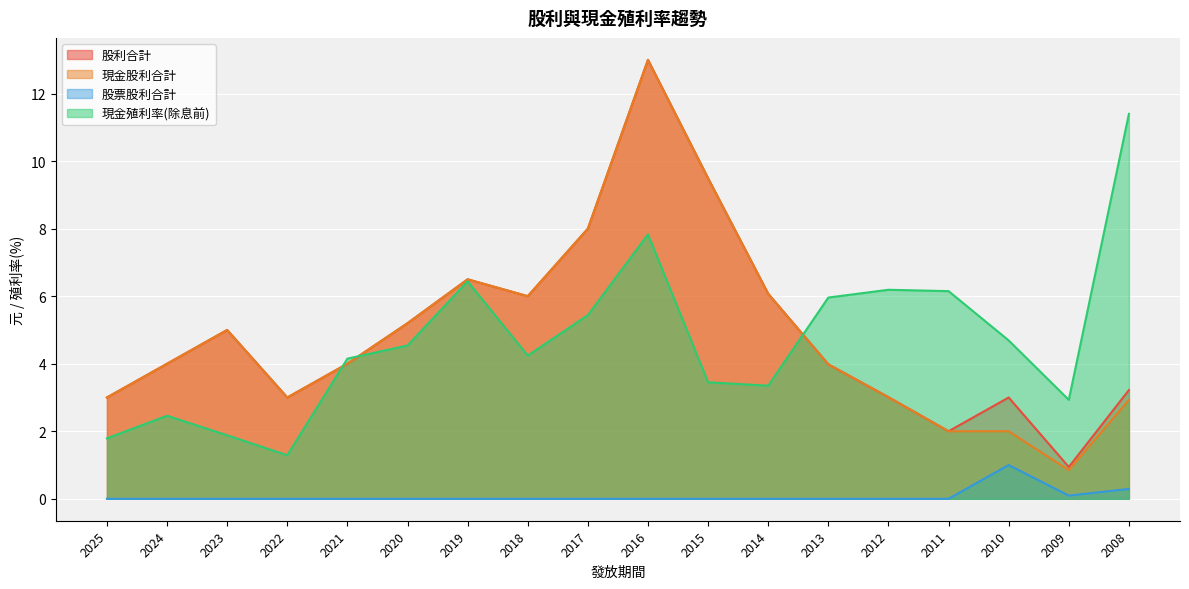

At which category does 股票股利合計 reach its first local valley?

2009